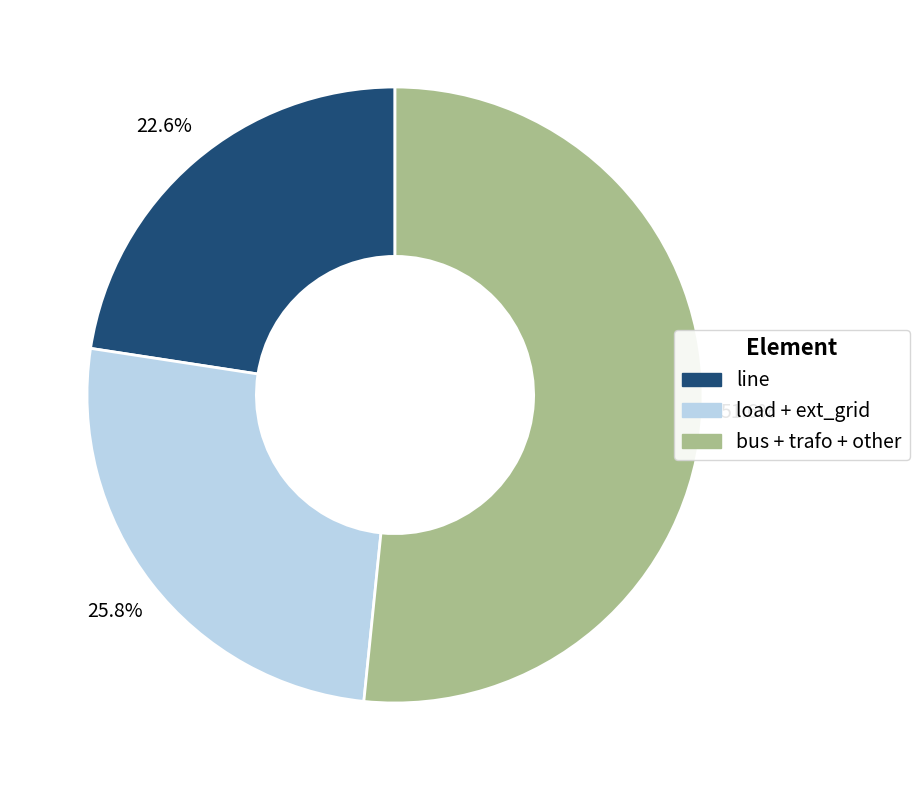

Between load + ext_grid and bus + trafo + other, which is larger?

bus + trafo + other